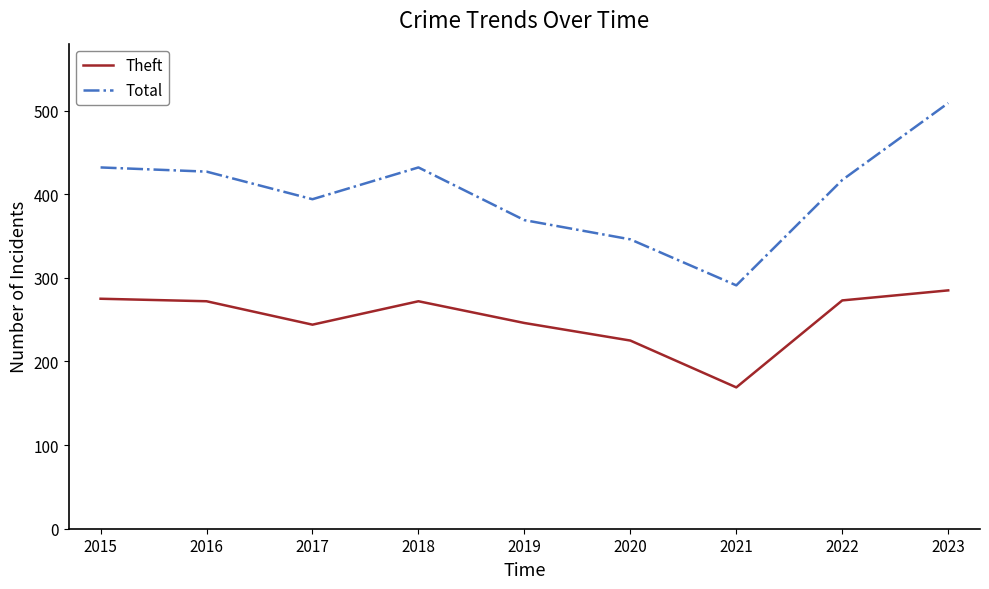

What is the minimum value shown in the chart?

169